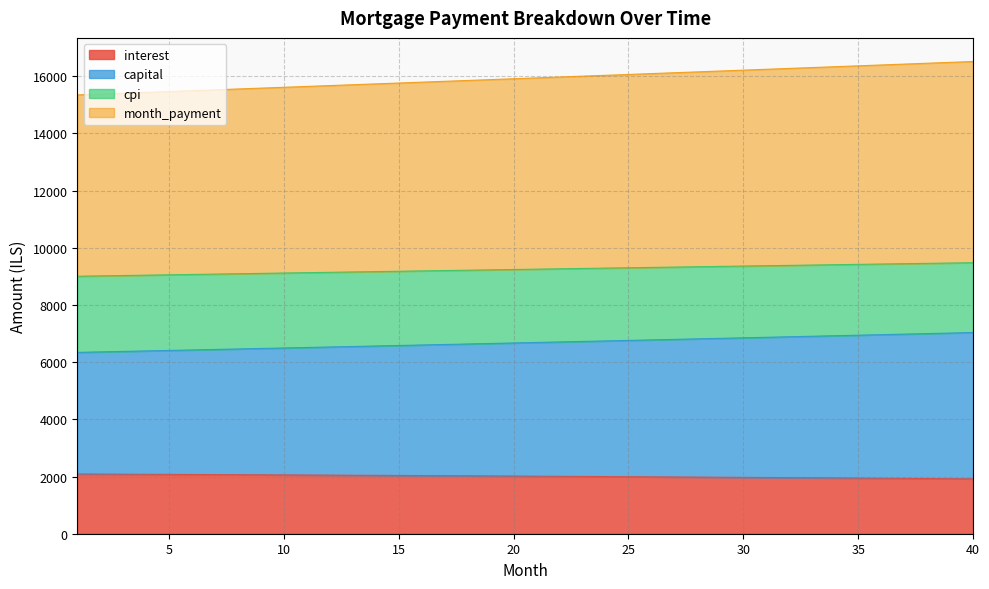

Which label corresponds to the largest value in the chart?

40